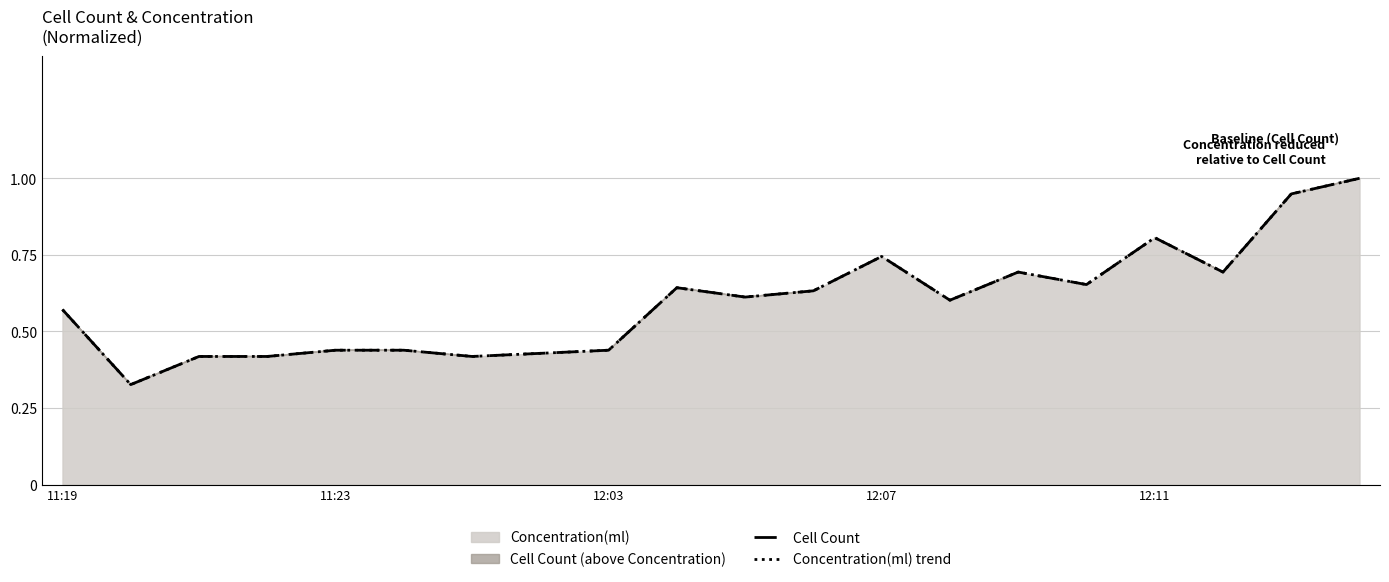

At which category is the sum across all series the highest?

19